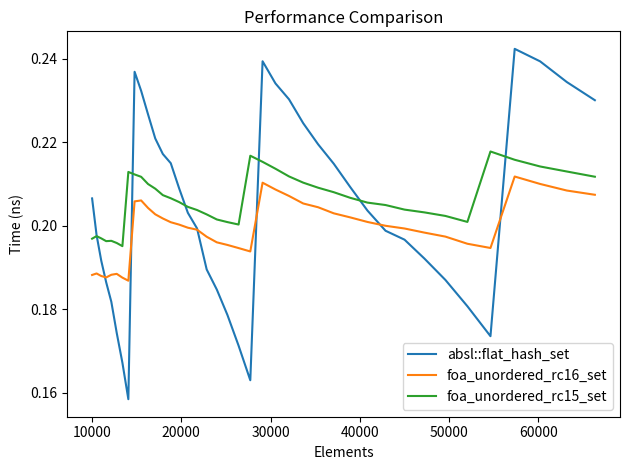

True or false: foa_unordered_rc15_set and foa_unordered_rc16_set intersect in this chart.

False